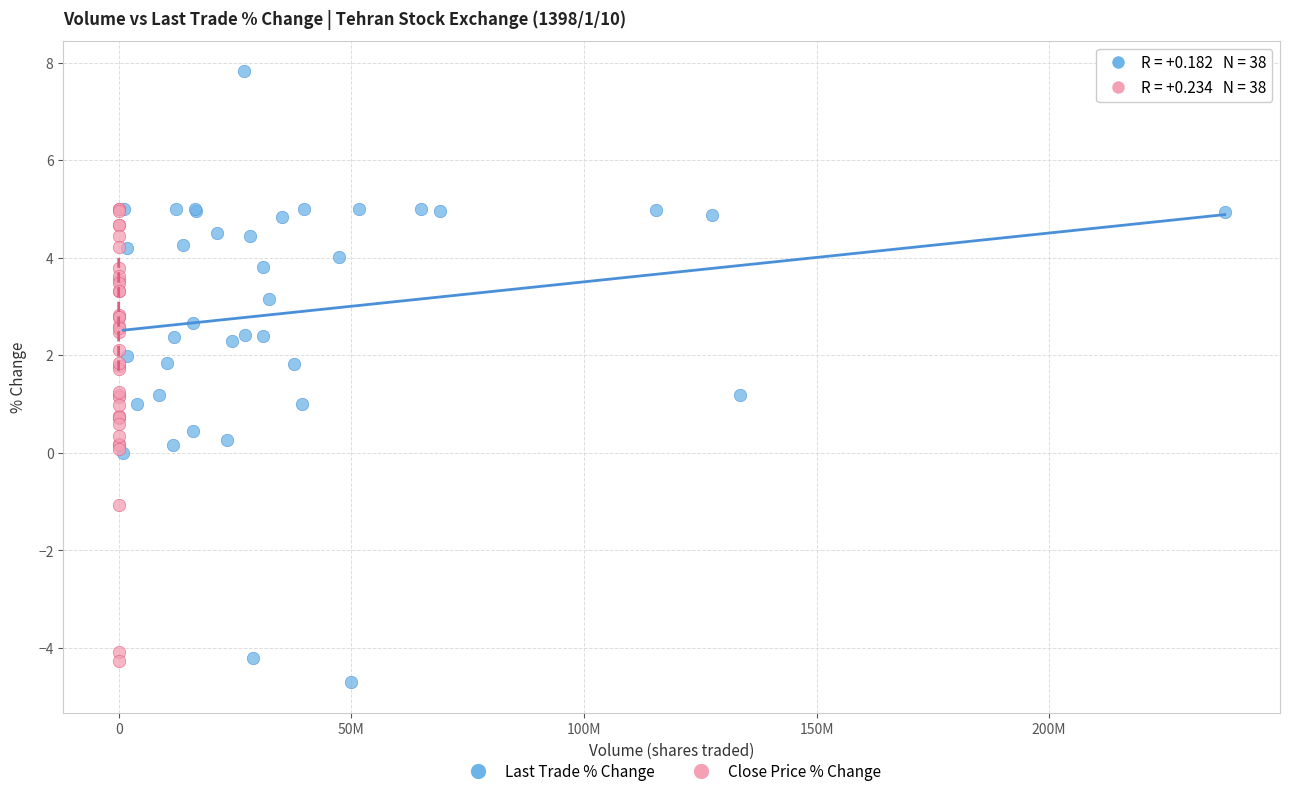

Which series has the widest spread of Y values?

Last Trade % Change